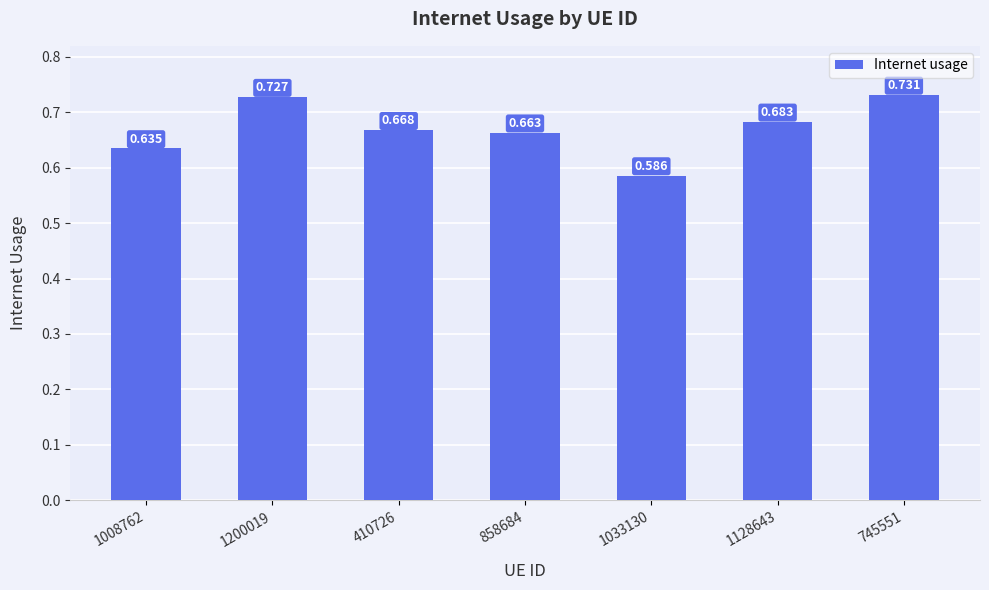

Count the number of categories in the chart.

7